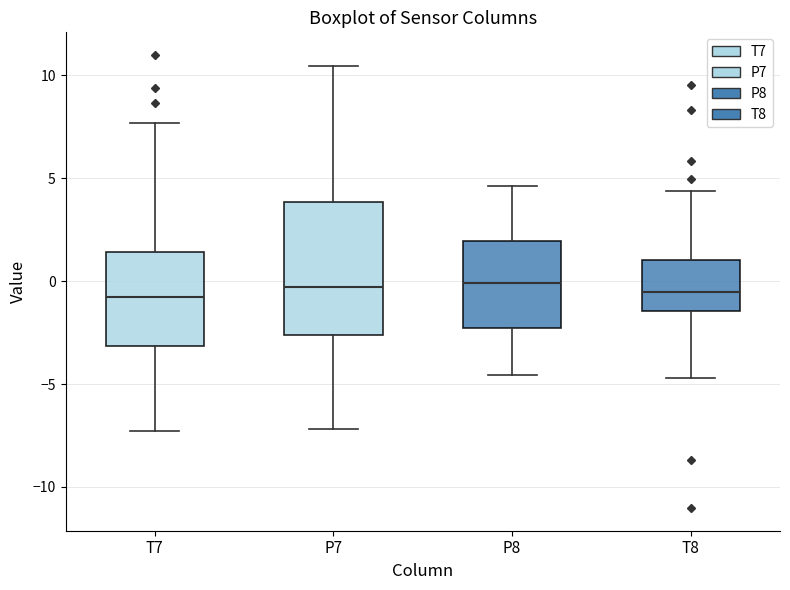

Where does the upper whisker of the box for T8 end on the y-axis? The values are not printed on the chart, so give them approximately, as read against the axis.

4.5